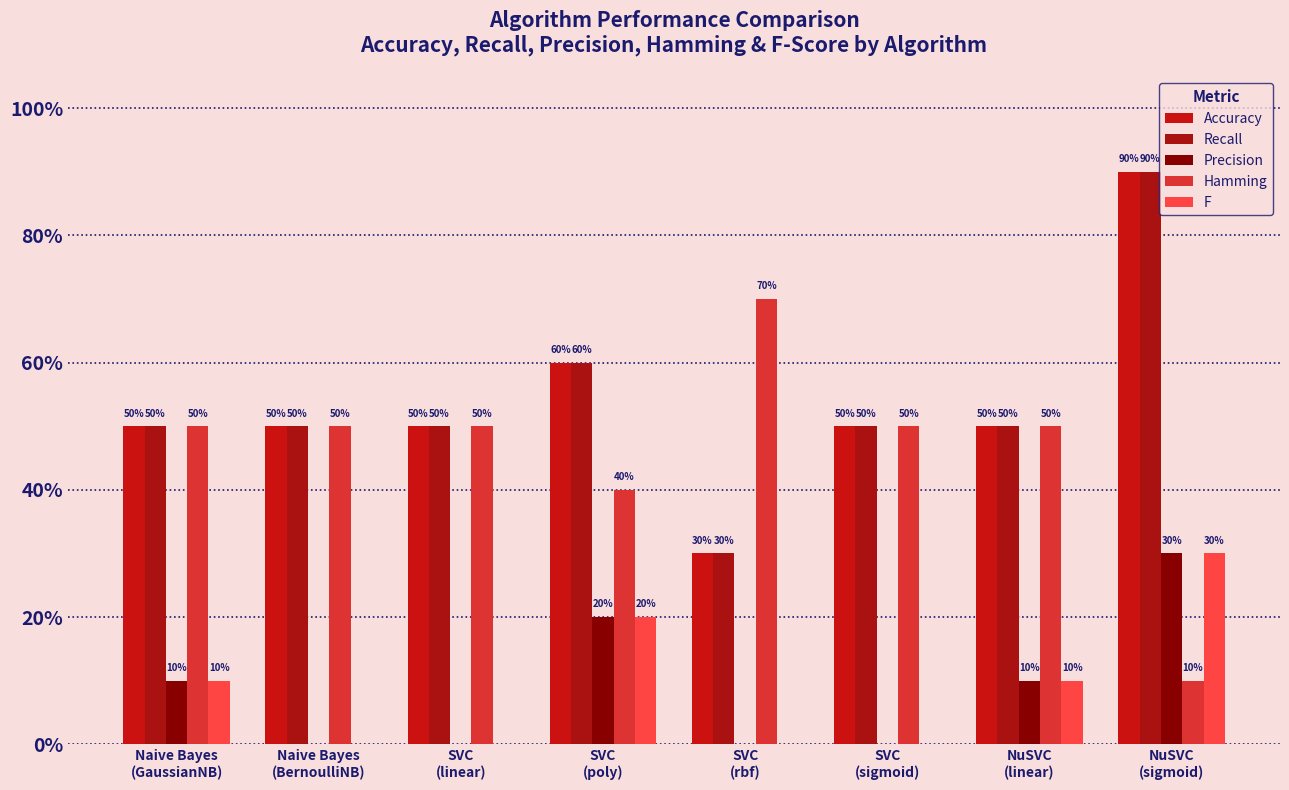

Reading left to right, list all the values displayed in this chart.

Accuracy: 0.5	0.5	0.5	0.6	0.3	0.5	0.5	0.9
Recall: 0.5	0.5	0.5	0.6	0.3	0.5	0.5	0.9
Precision: 0.1	0.0	0.0	0.2	0.0	0.0	0.1	0.3
Hamming: 0.5	0.5	0.5	0.4	0.7	0.5	0.5	0.1
F: 0.1	0.0	0.0	0.2	0.0	0.0	0.1	0.3